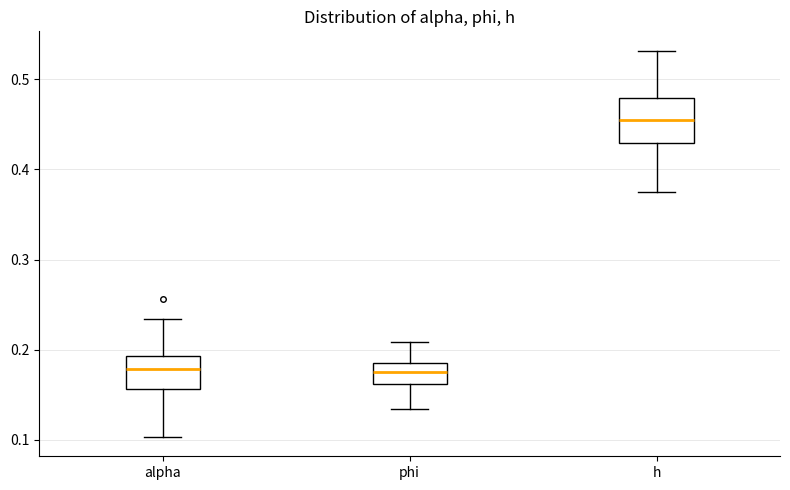

Where does the upper whisker of the box for alpha end on the y-axis? The values are not printed on the chart, so give them approximately, as read against the axis.

0.23